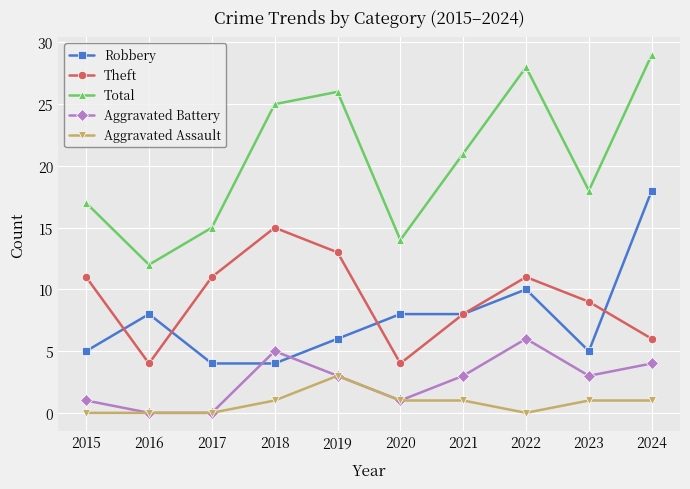

Which category has the highest value across all series?

2024